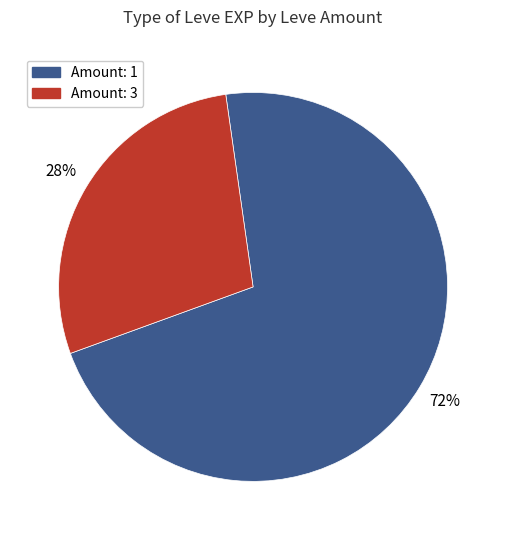

To the nearest percent, what is the average slice percentage?

50%